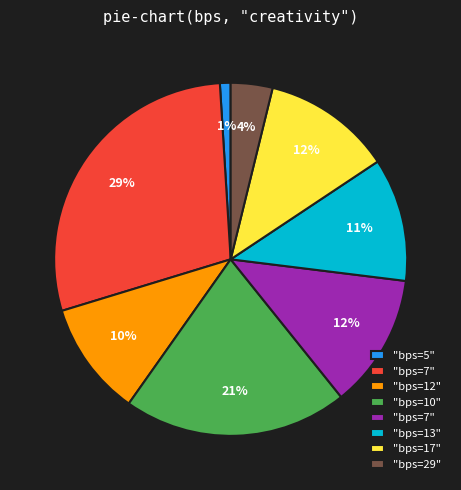

Does any single category account for the majority?

No